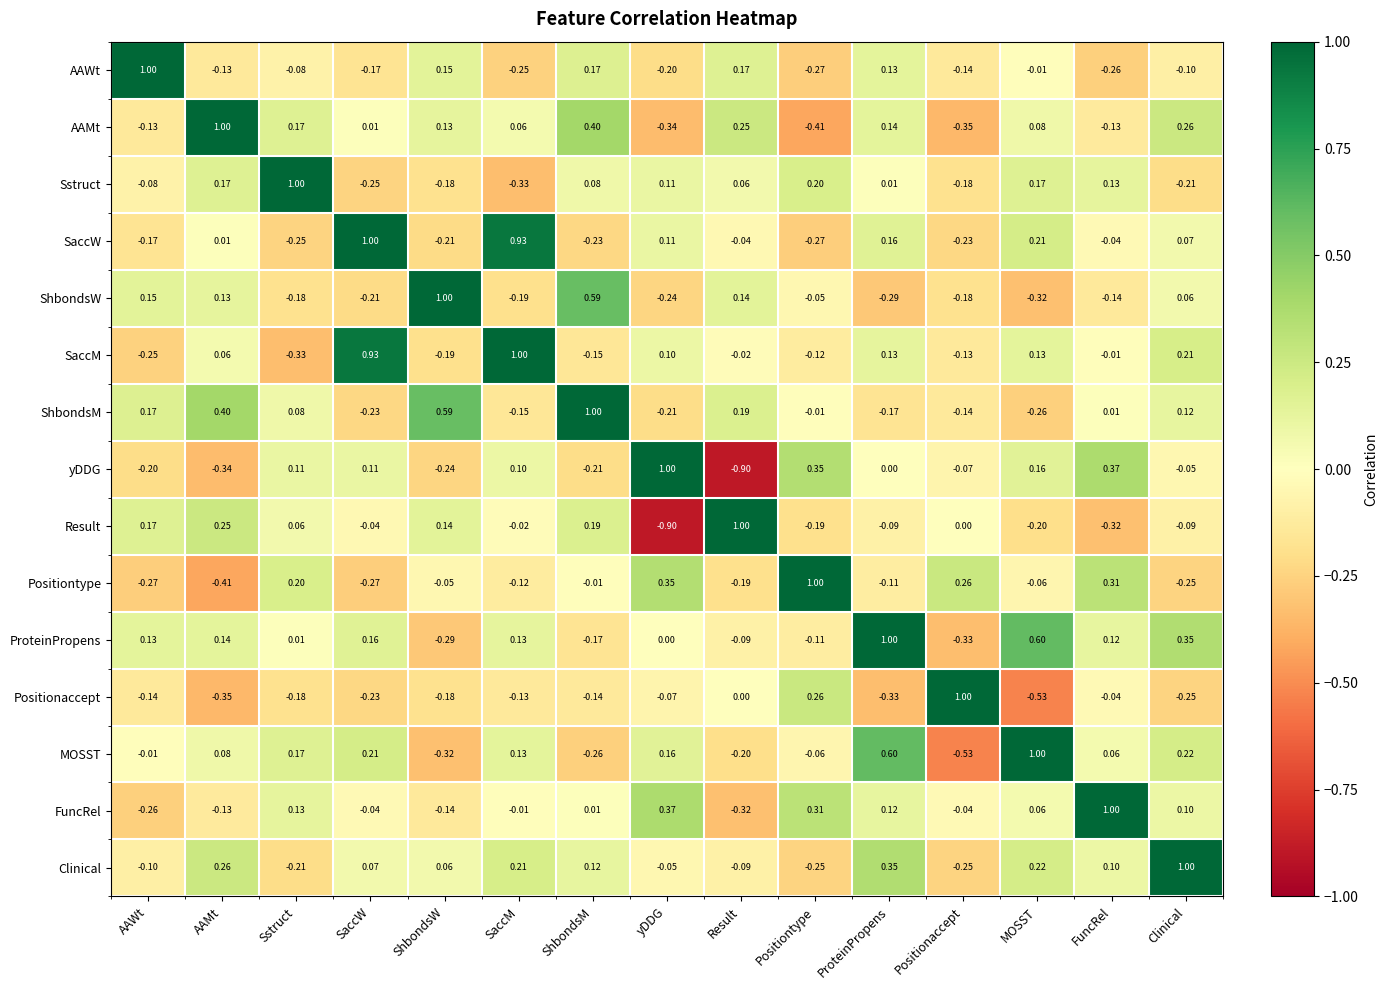

What is the smallest value displayed?

-0.9